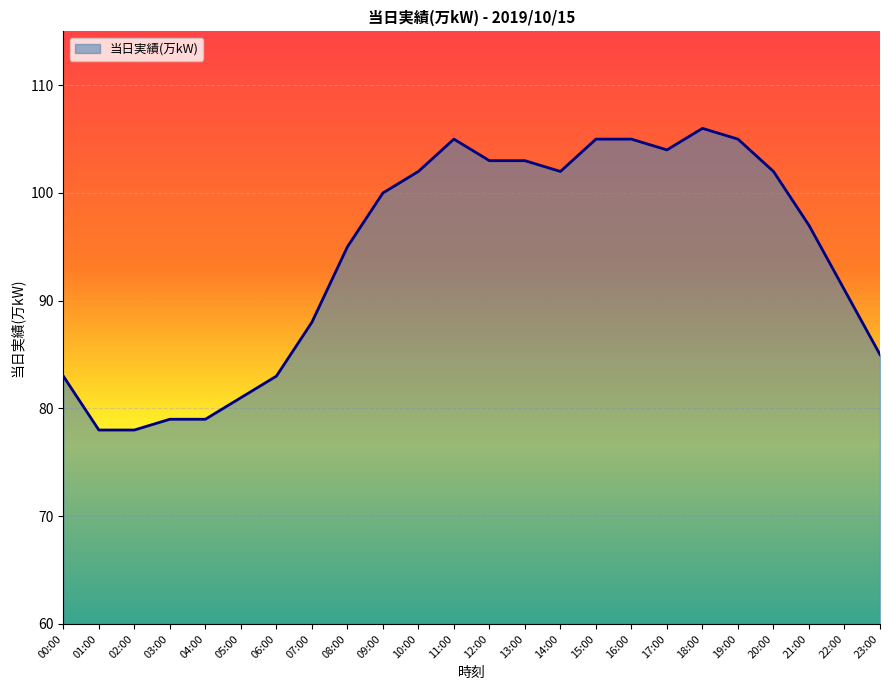

Does the chart have visible grid lines?

Yes